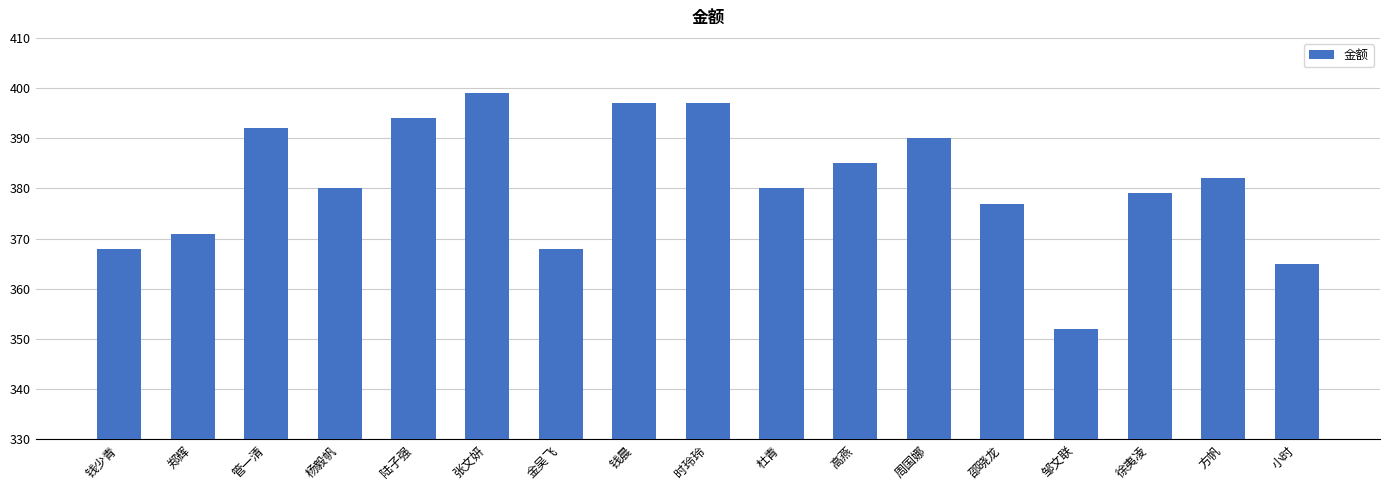

What is the label of the 15th bar from the left?

徐夷凌